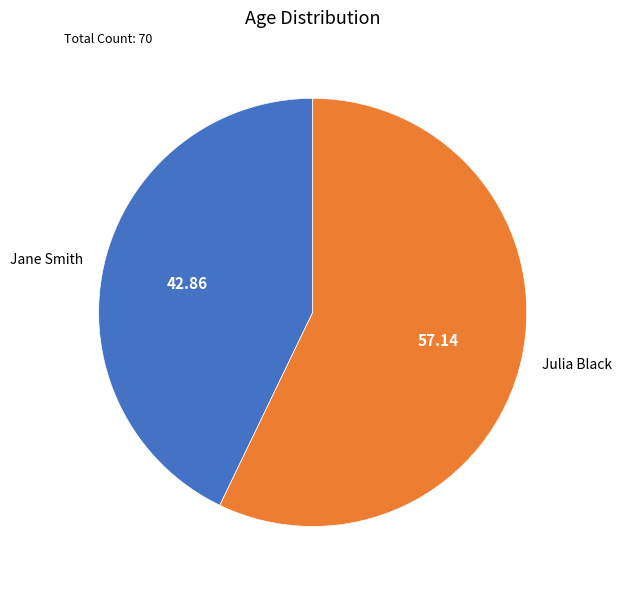

Which category has the biggest portion of the pie?

Julia Black